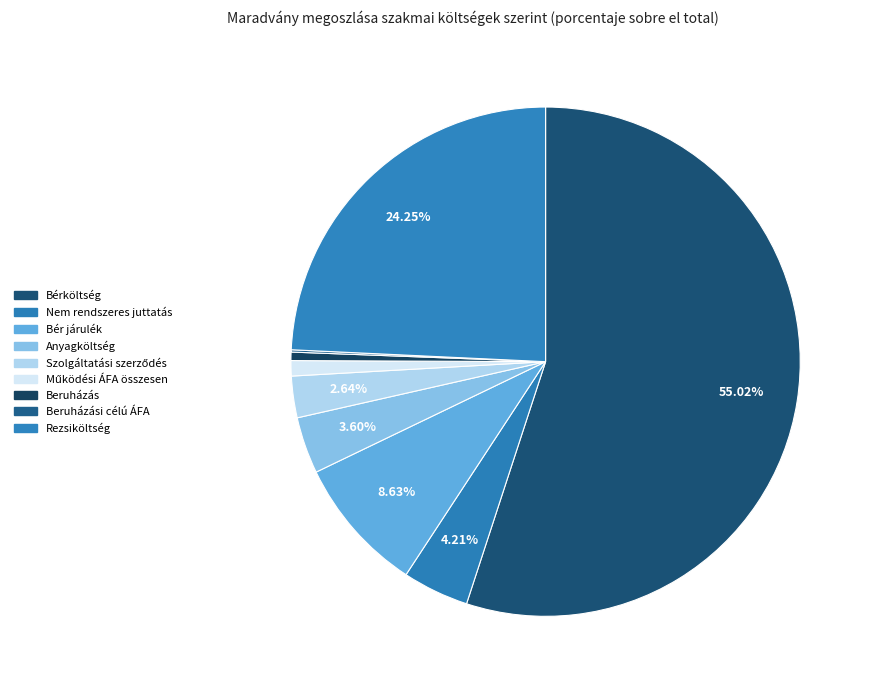

To the nearest percent, what is the combined percentage of Bérköltség and Beruházás?

56%